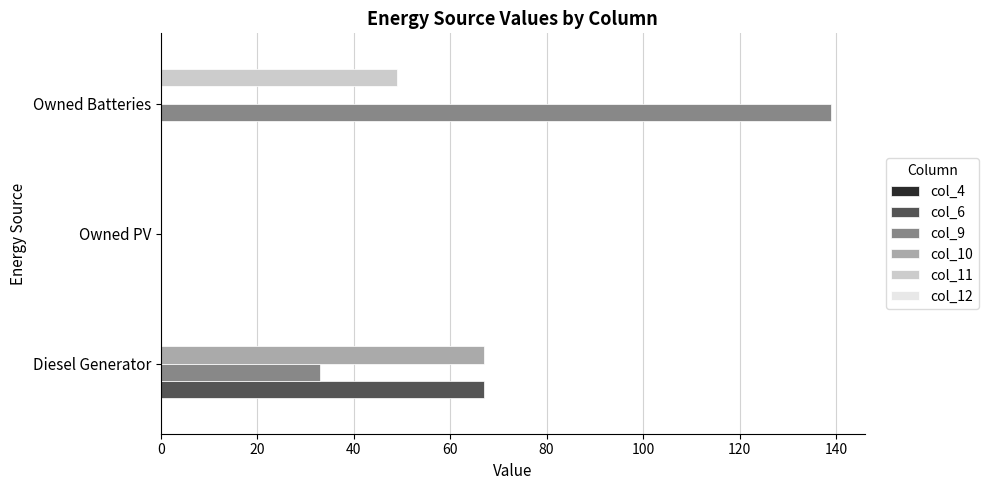

What is the highest value of the col_10 series?

67